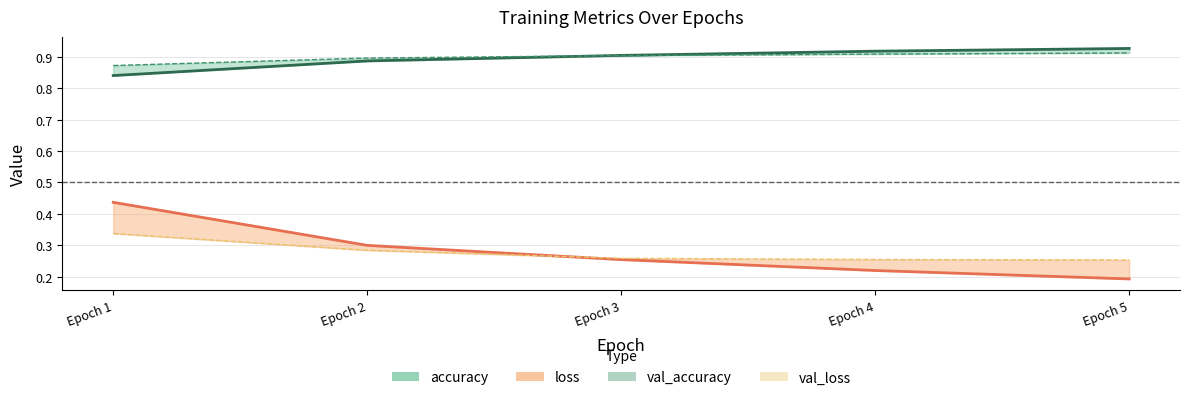

Which label corresponds to the largest value in the chart?

Epoch 5